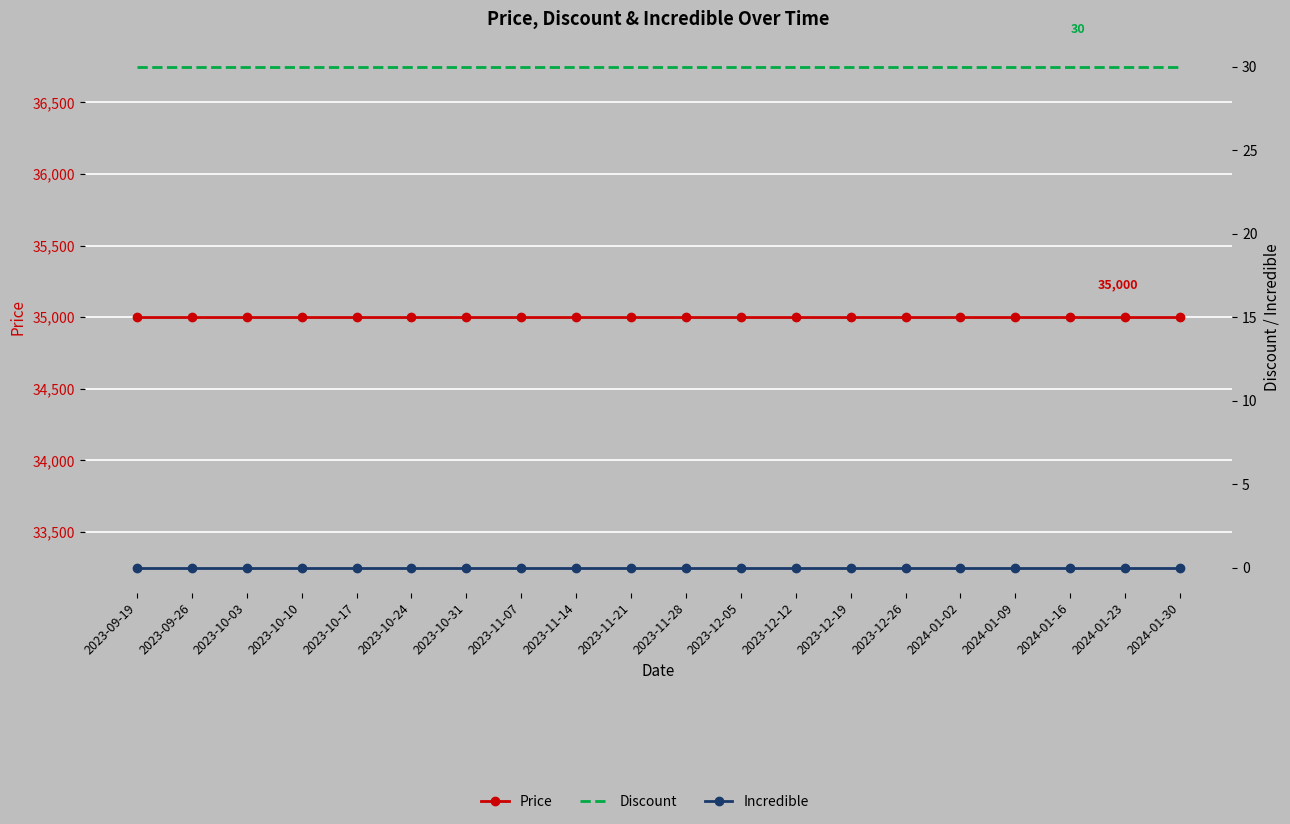

Is it true that Price equals 35000 at 2023-11-07?

True